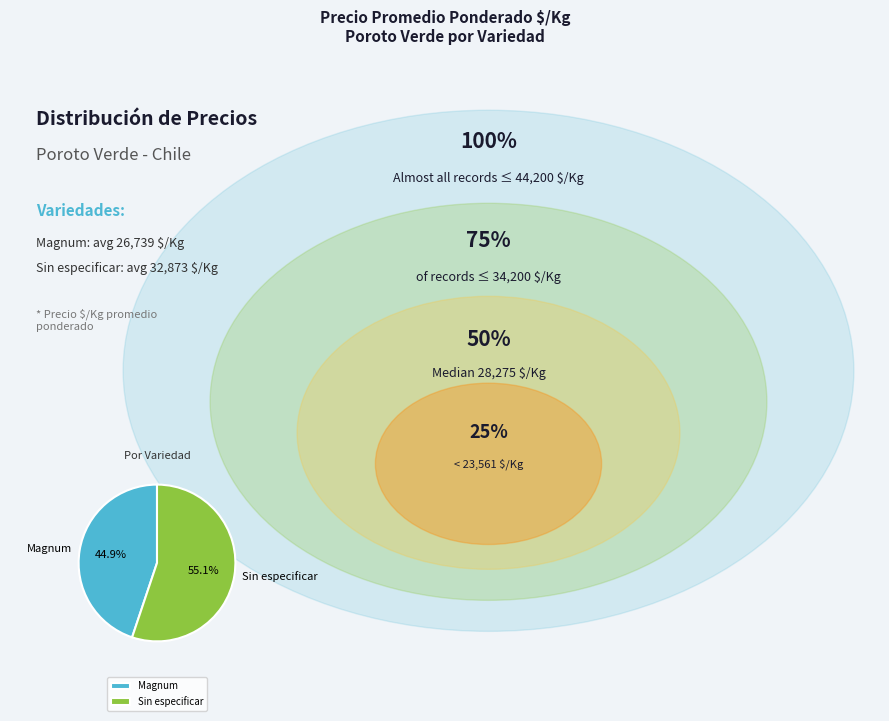

Approximately how many times larger is the value at Magnum compared to Sin especificar?

0.8